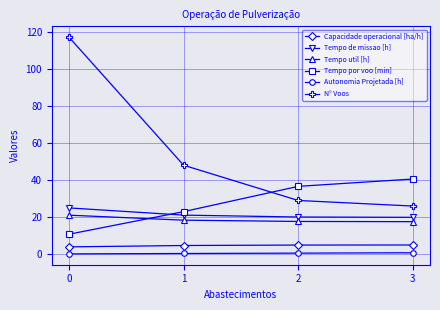

Rank the series at 2 from lowest to highest value.

Autonomia Projetada [h], Capacidade operacional [ha/h], Tempo util [h], Tempo de missao [h], N° Voos, Tempo por voo [min]